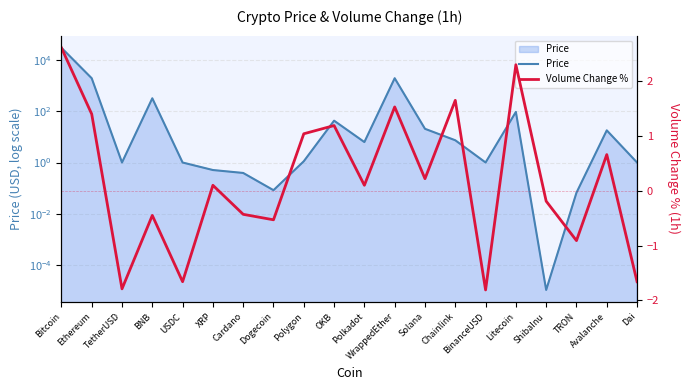

What is the label of the 6th point from the left?

XRP